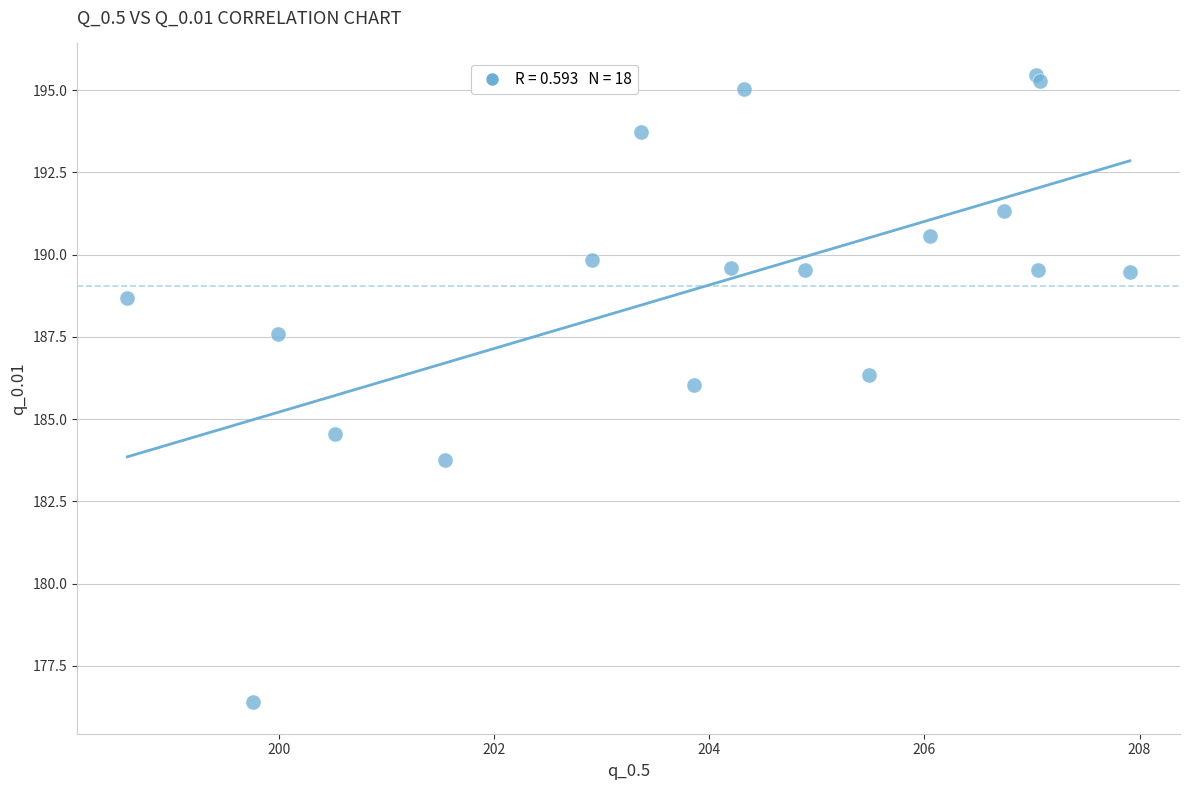

What Y value in the scatter plot is closest to 185?

184.6